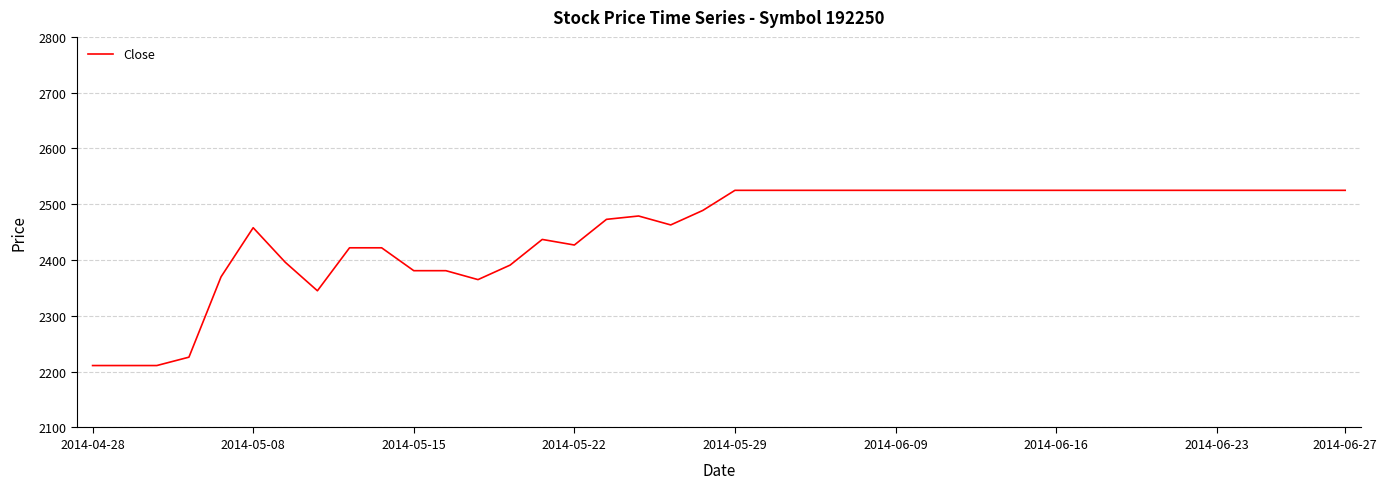

What is the maximum value shown in the chart?

2525